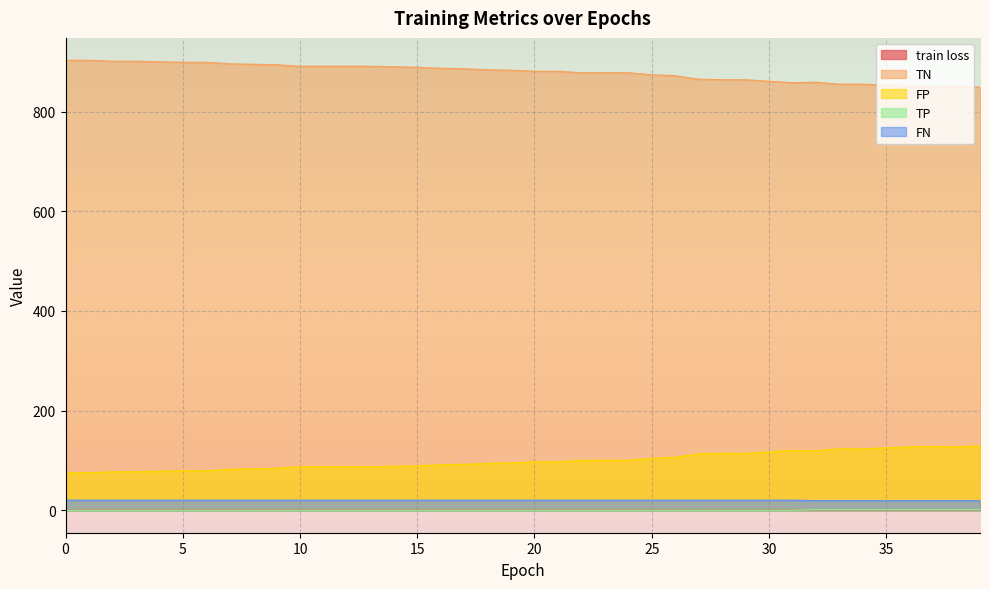

Reading left to right, transcribe all the data shown in this chart.

train loss: 0.8	0.8	0.8	0.8	0.8	0.8	0.8	0.8	0.8	0.8	0.8	0.8	0.8	0.8	0.8	0.7	0.7	0.7	0.7	0.7	0.7	0.7	0.7	0.7	0.7	0.7	0.7	0.7	0.7	0.7	0.7	0.7	0.7	0.7	0.7	0.7	0.7	0.7	0.7	0.7
TN: 903.0	903.0	901.0	901.0	900.0	899.0	899.0	896.0	895.0	894.0	891.0	891.0	891.0	891.0	890.0	889.0	887.0	886.0	884.0	883.0	881.0	881.0	878.0	878.0	878.0	874.0	872.0	865.0	864.0	864.0	861.0	858.0	859.0	855.0	855.0	853.0	851.0	850.0	851.0	849.0
FP: 75.0	75.0	77.0	77.0	78.0	79.0	79.0	82.0	83.0	84.0	87.0	87.0	87.0	87.0	88.0	89.0	91.0	92.0	94.0	95.0	97.0	97.0	100.0	100.0	100.0	104.0	106.0	113.0	114.0	114.0	117.0	120.0	119.0	123.0	123.0	125.0	127.0	128.0	127.0	129.0
TP: 0.0	0.0	0.0	0.0	0.0	0.0	0.0	0.0	0.0	0.0	0.0	0.0	0.0	0.0	0.0	0.0	0.0	0.0	0.0	0.0	0.0	0.0	0.0	0.0	0.0	0.0	0.0	0.0	0.0	0.0	0.0	0.0	1.0	1.0	1.0	1.0	1.0	1.0	1.0	1.0
FN: 20.0	20.0	20.0	20.0	20.0	20.0	20.0	20.0	20.0	20.0	20.0	20.0	20.0	20.0	20.0	20.0	20.0	20.0	20.0	20.0	20.0	20.0	20.0	20.0	20.0	20.0	20.0	20.0	20.0	20.0	20.0	20.0	19.0	19.0	19.0	19.0	19.0	19.0	19.0	19.0